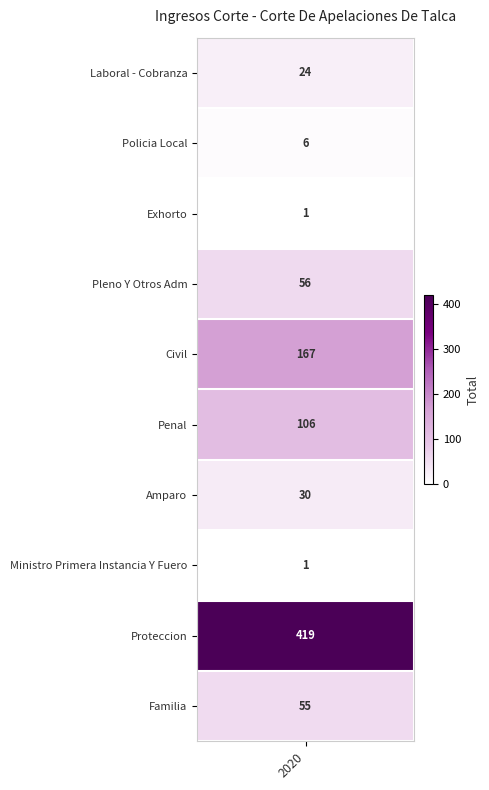

Reading left to right, what are all the values shown in this chart?

24	6	1	56	167	106	30	1	419	55